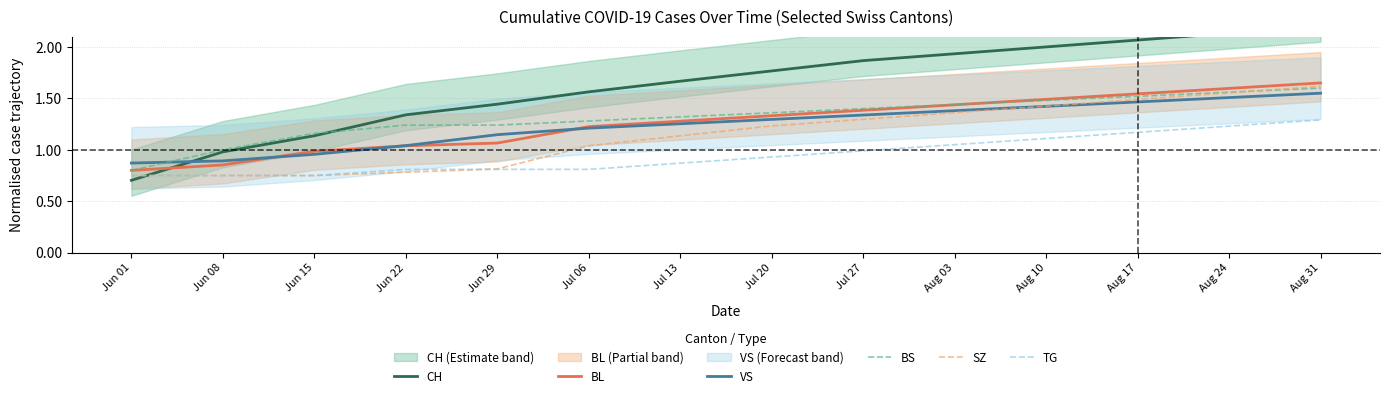

How many times do VS and BL cross each other?

3